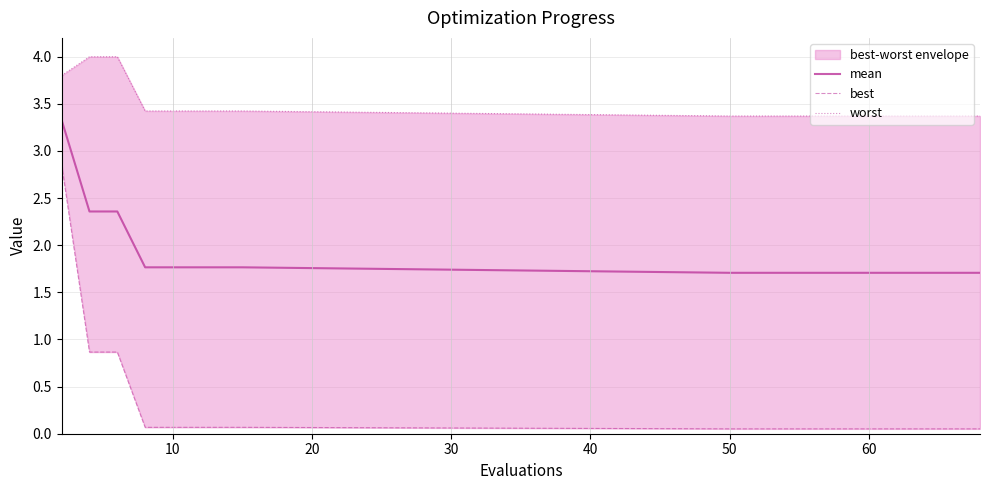

True or false: mean and best cross at least once.

False